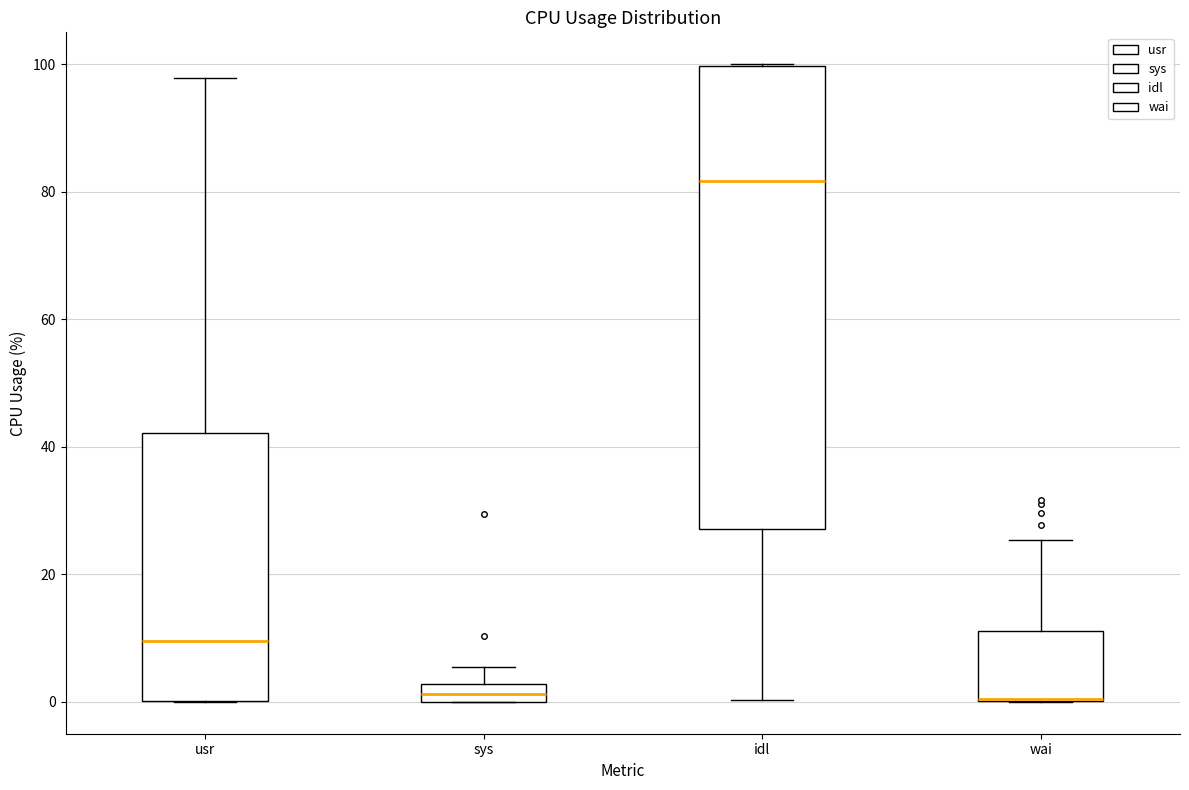

Where is the lower edge of the box for sys on the y-axis? The values are not printed on the chart, so give them approximately, as read against the axis.

0